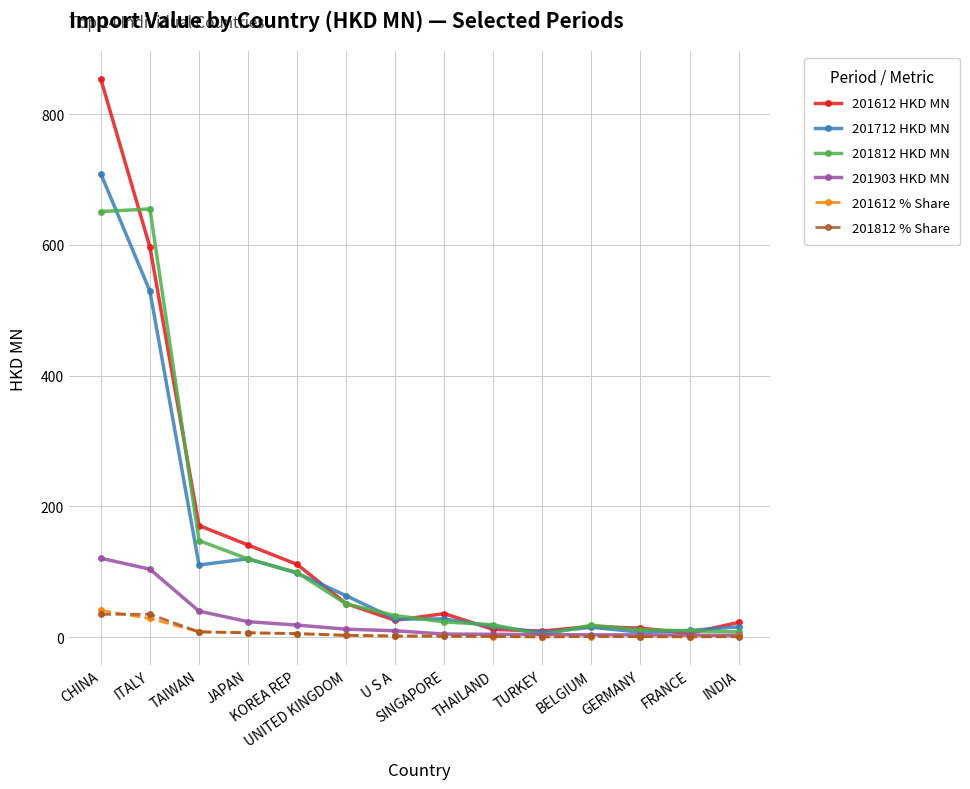

Where does the 201903 HKD MN series first go above 9?

CHINA